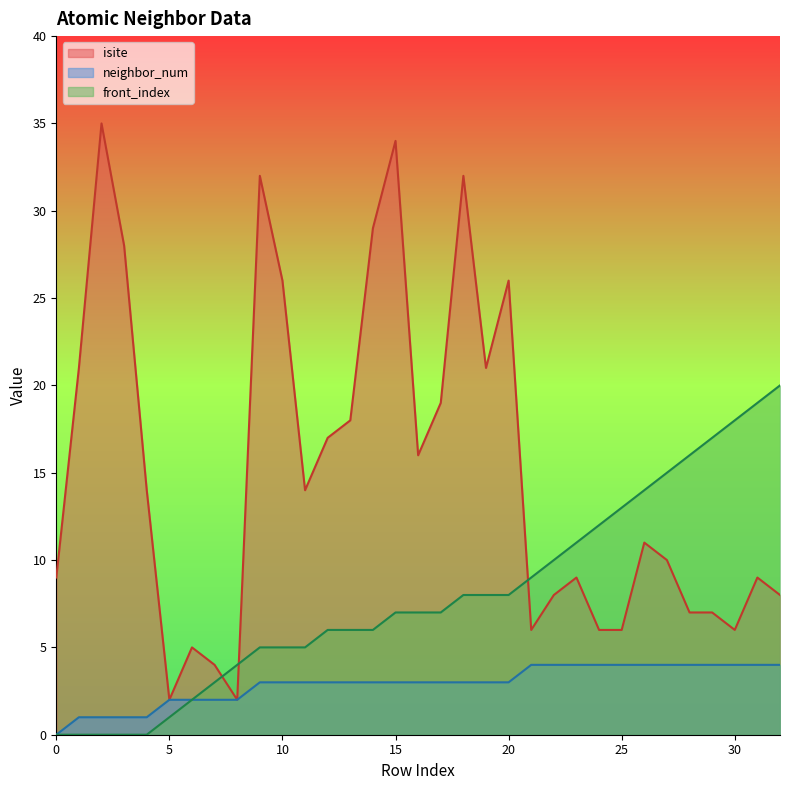

Reading right to left, transcribe all the data shown in this chart.

isite: 8	9	6	7	7	10	11	6	6	9	8	6	26	21	32	19	16	34	29	18	17	14	26	32	2	4	5	2	14	28	35	21	9
neighbor_num: 4	4	4	4	4	4	4	4	4	4	4	4	3	3	3	3	3	3	3	3	3	3	3	3	2	2	2	2	1	1	1	1	0
front_index: 20	19	18	17	16	15	14	13	12	11	10	9	8	8	8	7	7	7	6	6	6	5	5	5	4	3	2	1	0	0	0	0	0